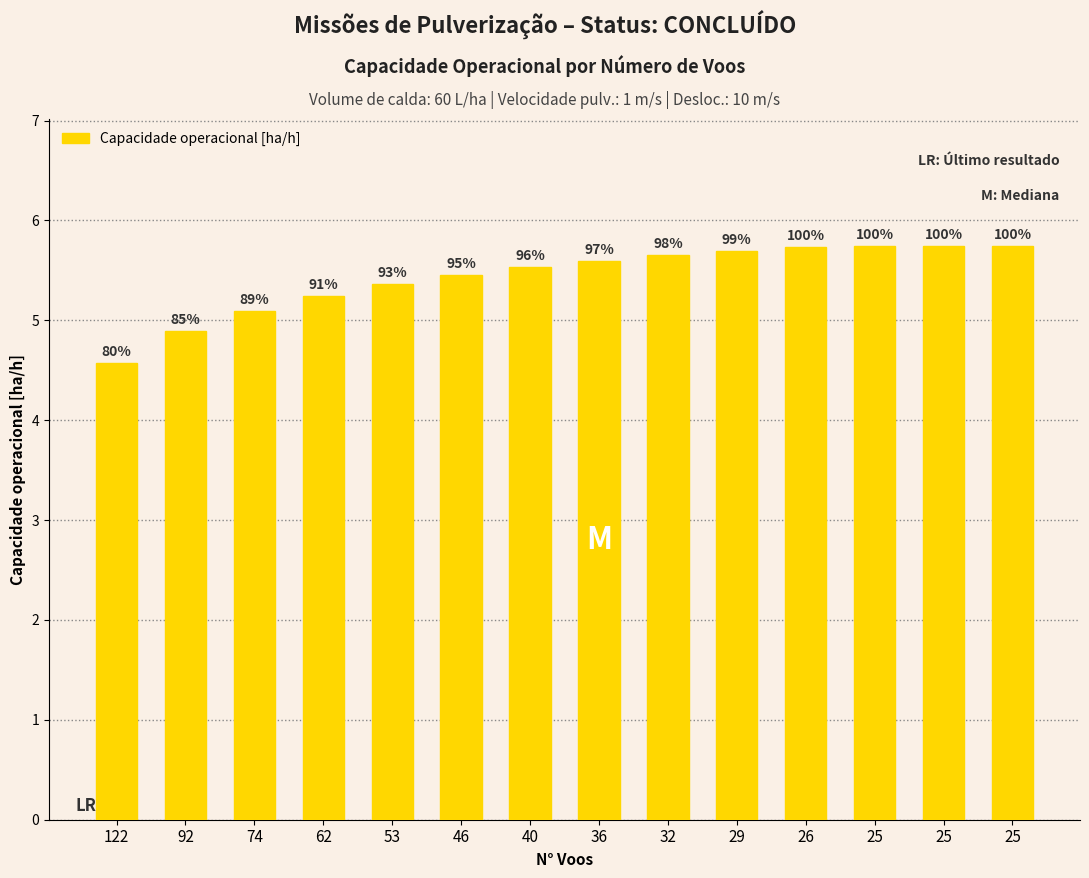

Between 32 and 26, which is larger?

26